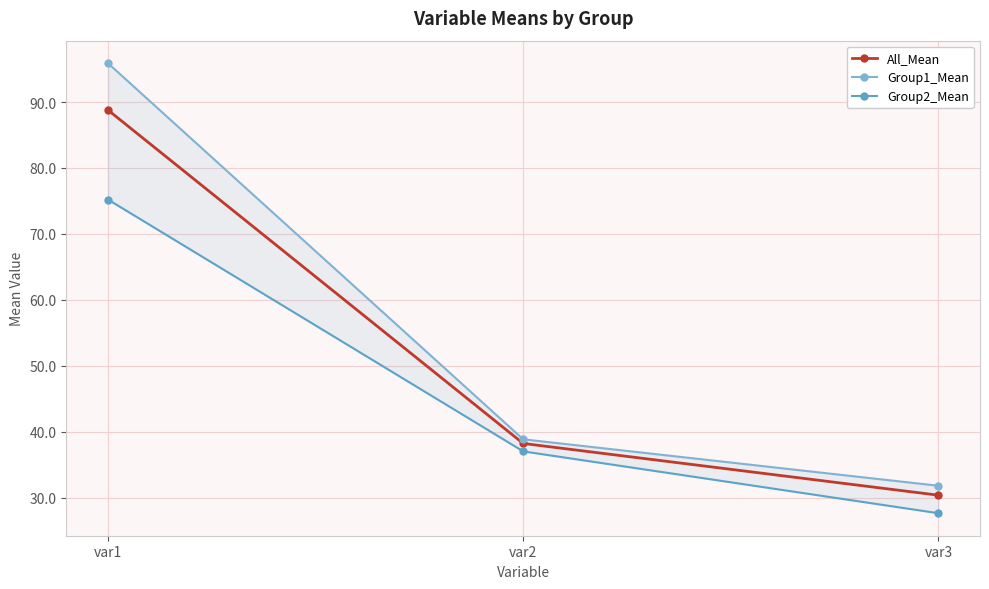

Does the chart have visible grid lines?

Yes